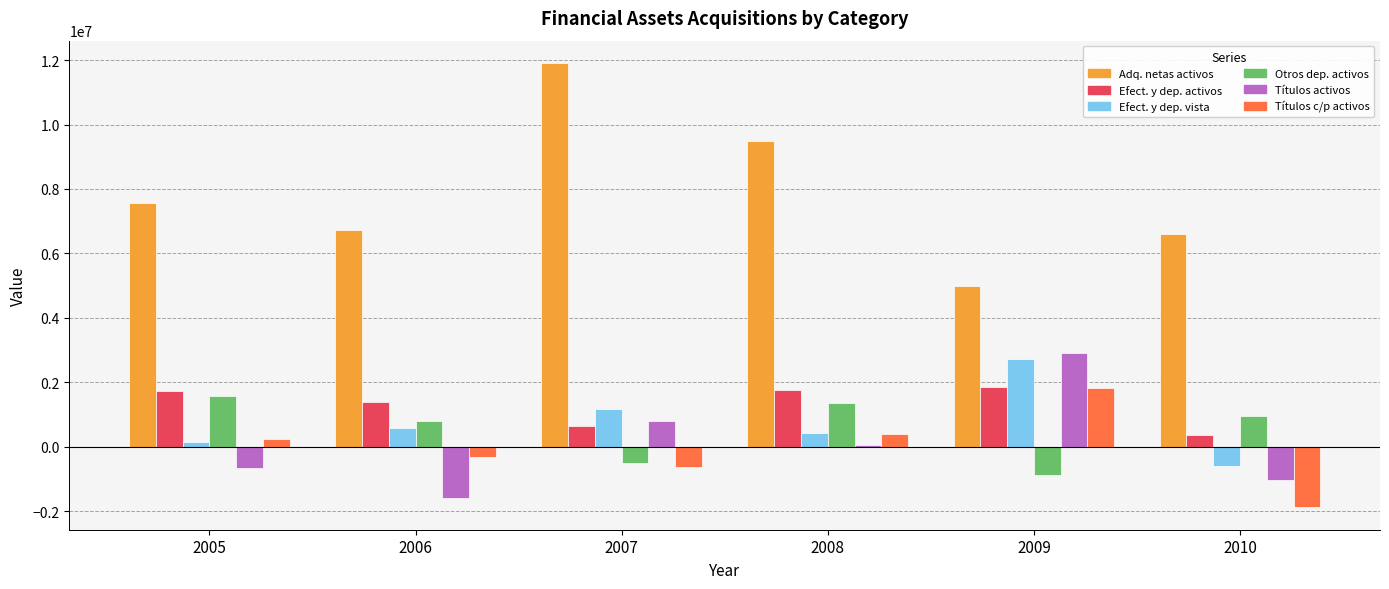

What is the maximum value shown in the chart?

11915970